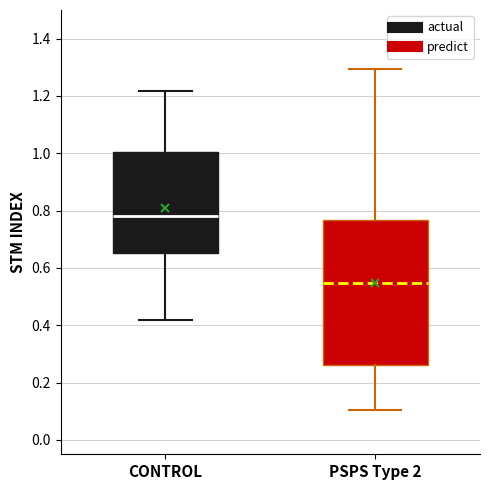

Reading left to right, transcribe this box plot: for each box, give where its median line is, the range the box spans, and where its two whiskers end, as read against the y-axis. The values are not printed on the chart, so give them approximately, as read against the axis.

CONTROL: median 0.78, box 0.66 to 1.00, whiskers 0.42 to 1.22
PSPS Type 2: median 0.54, box 0.26 to 0.76, whiskers 0.10 to 1.30